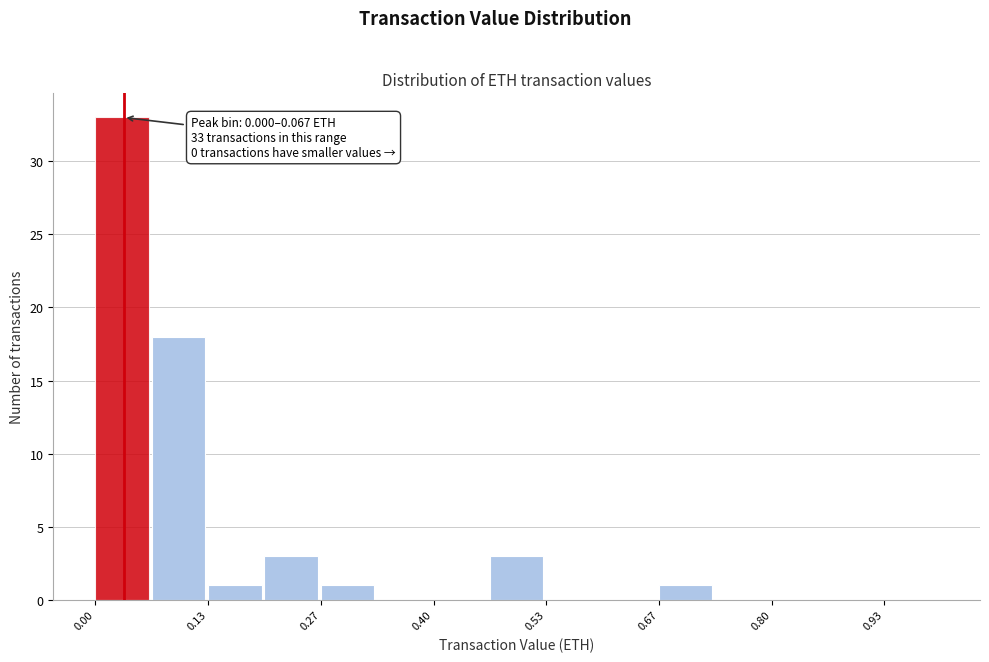

Read against the x-axis, roughly where is the centre of the tallest bar?

0.04